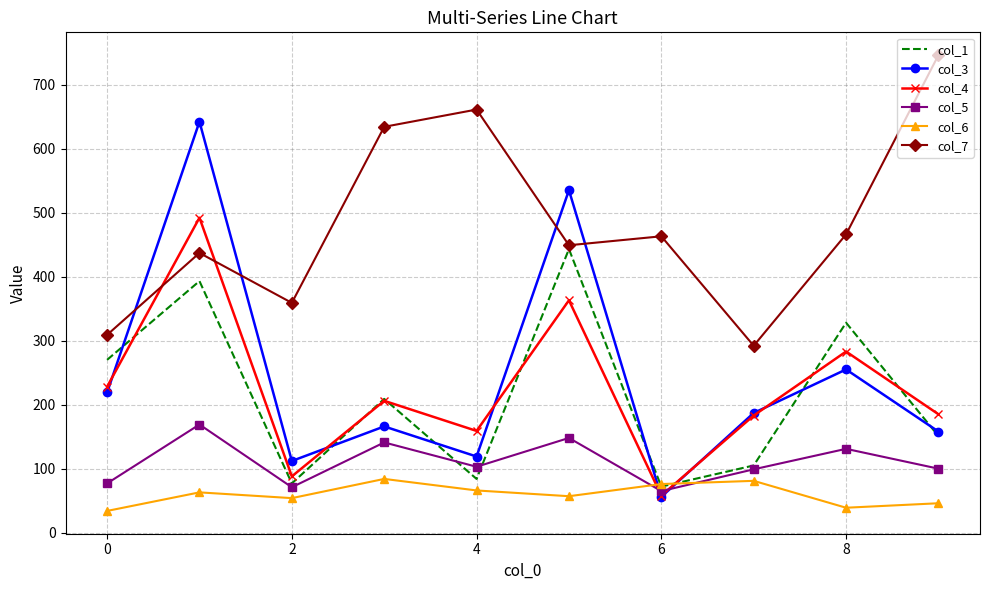

What is the highest value of the col_1 series?

443